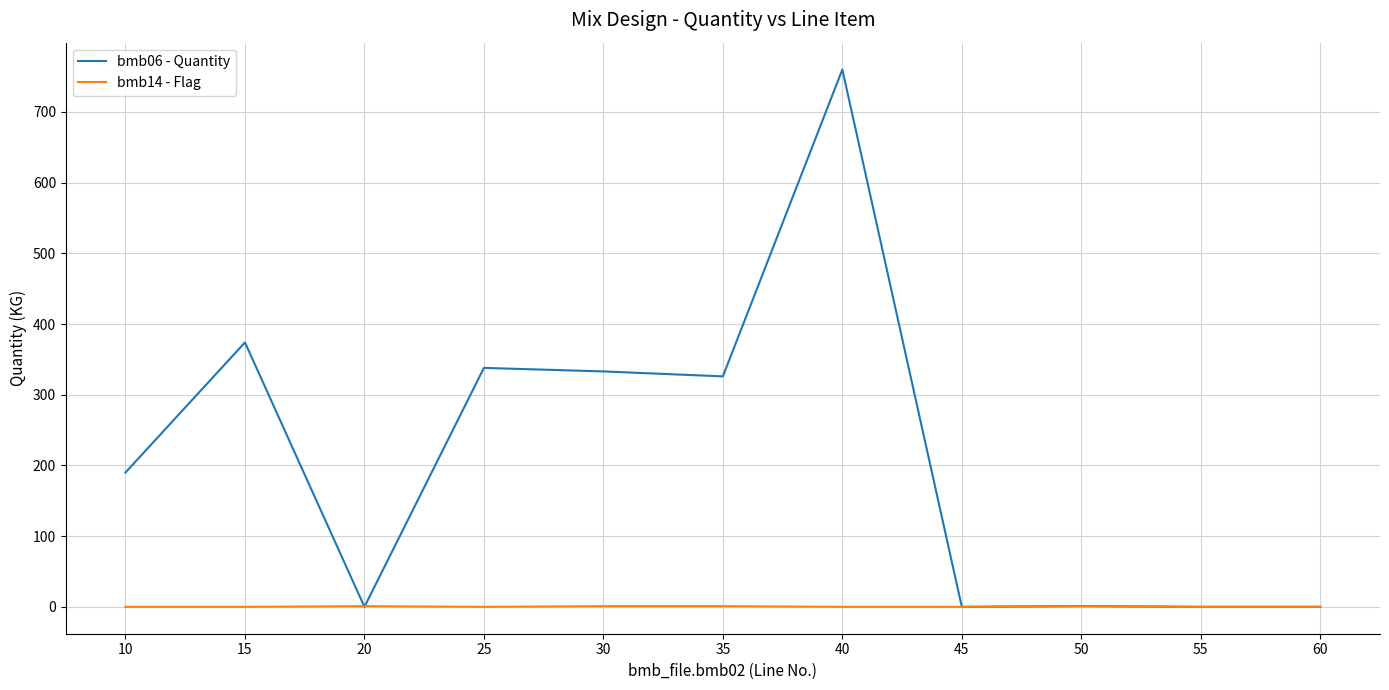

Which series has the largest range (max minus min)?

bmb06 - Quantity